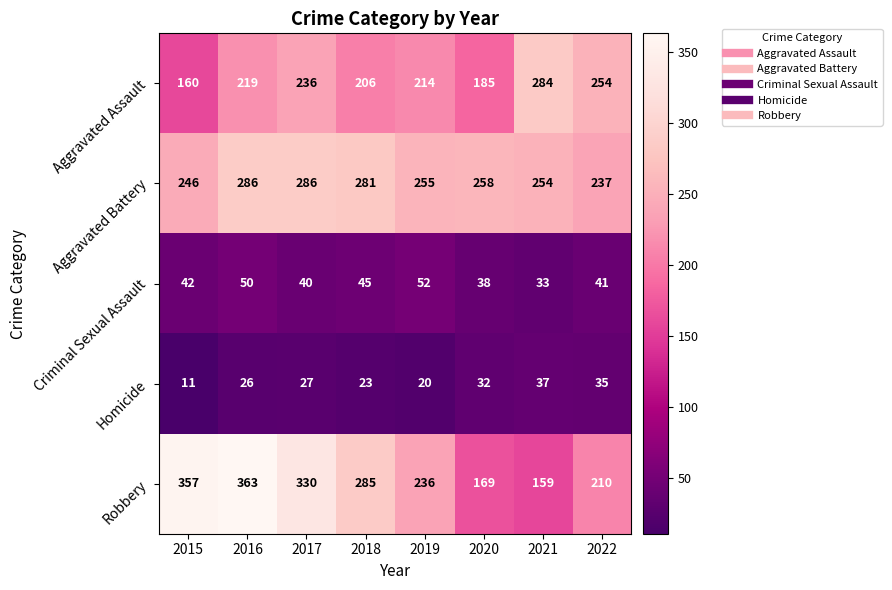

What is the total value across all series at 2016?

944